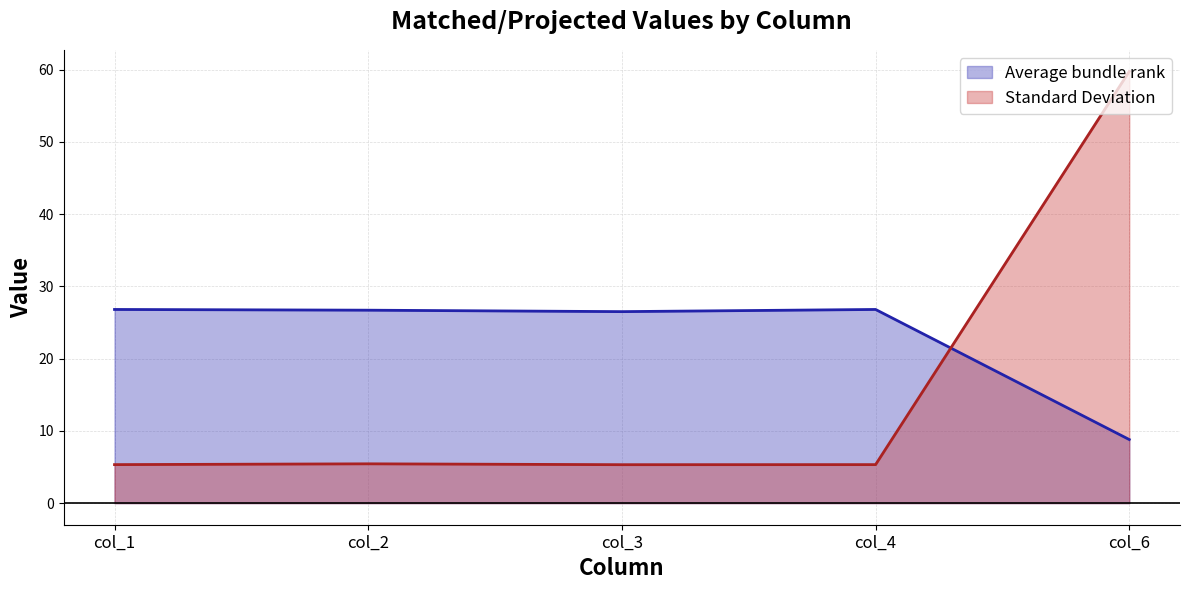

Where is the first local maximum for Standard Deviation (line)?

col_2